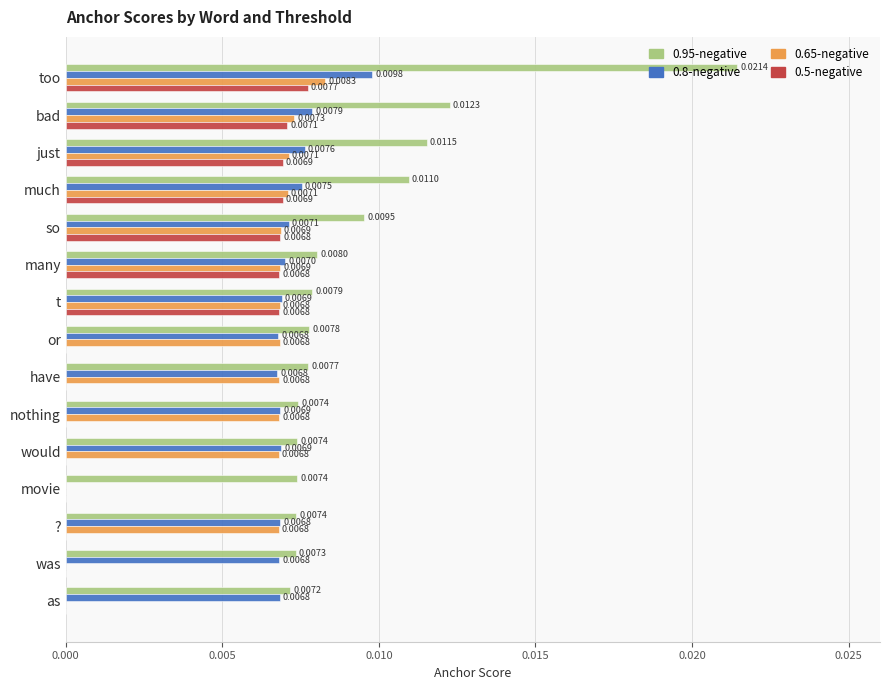

Which category has the highest value across all series?

too